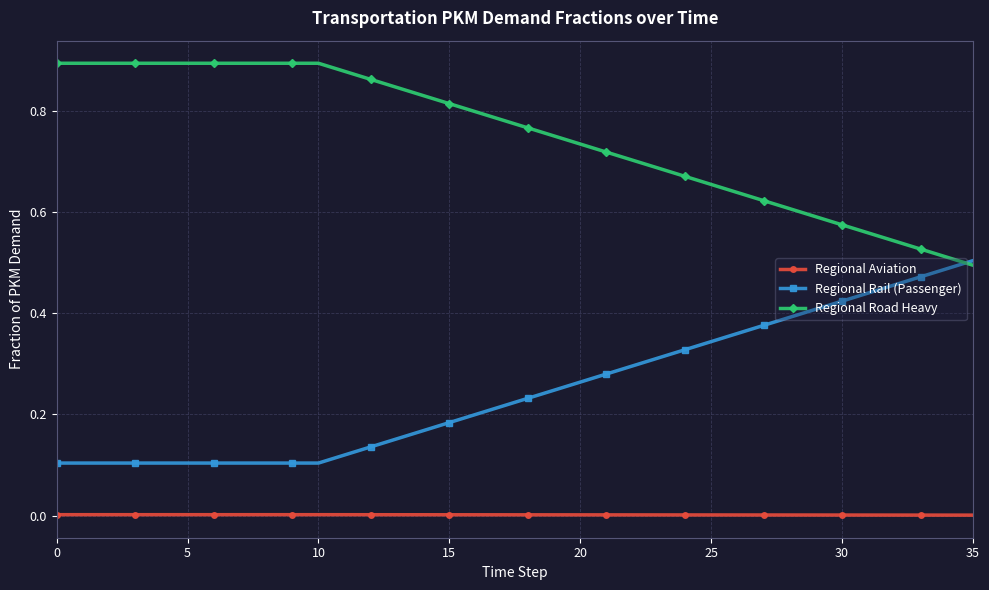

Which series has the largest total across all categories?

Regional Road Heavy